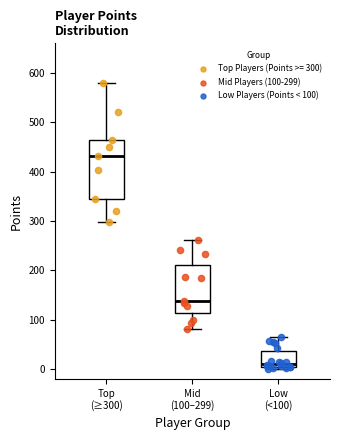

Which box's median line is the highest?

Top (≥300)